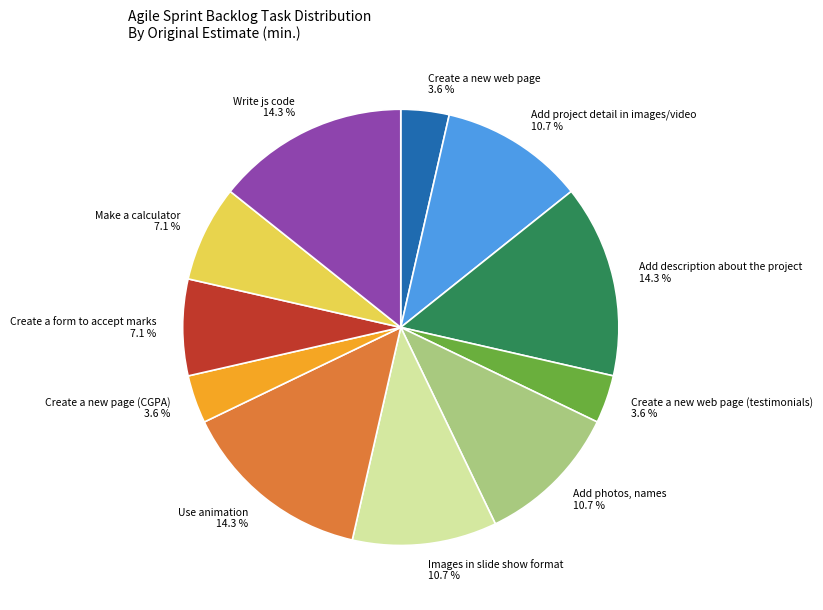

What percentage is NOT represented by Create a form to accept marks?

92.9%